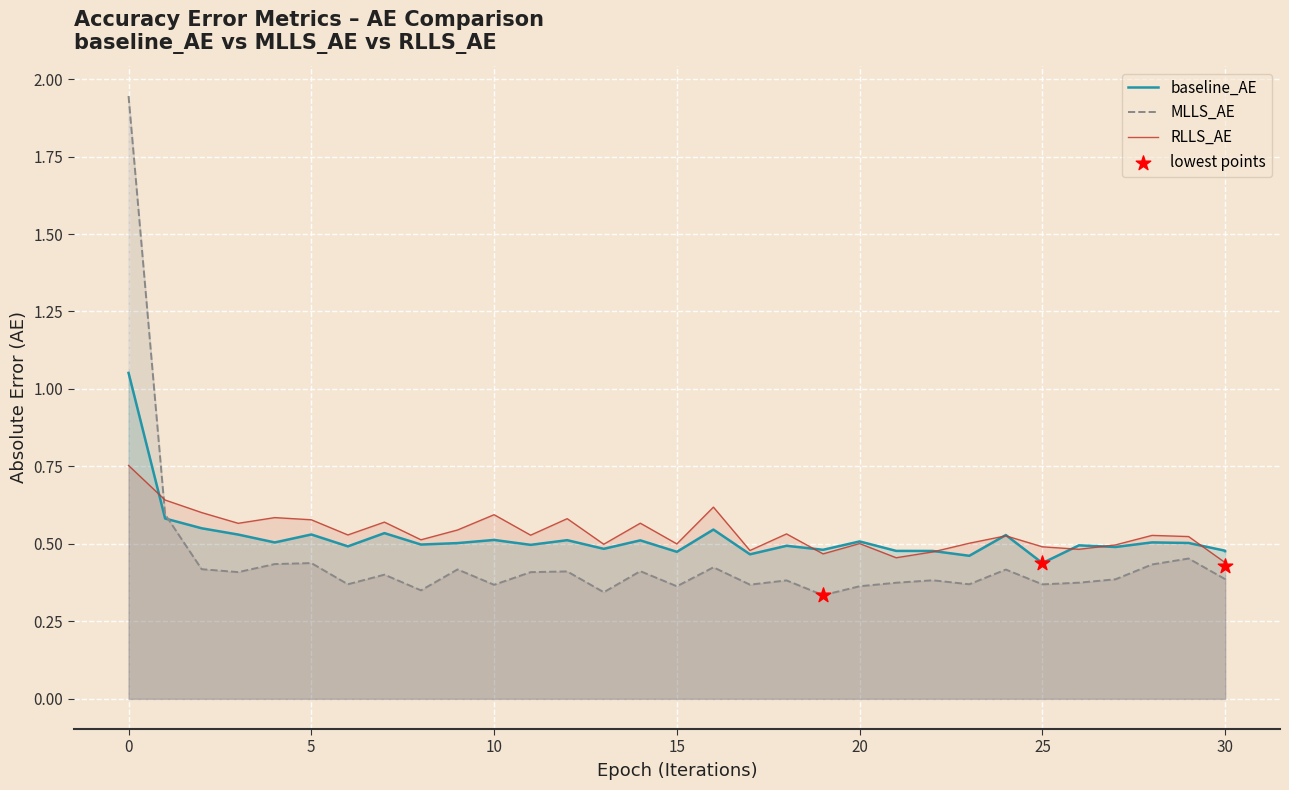

Which series reaches the minimum Y coordinate?

MLLS_AE